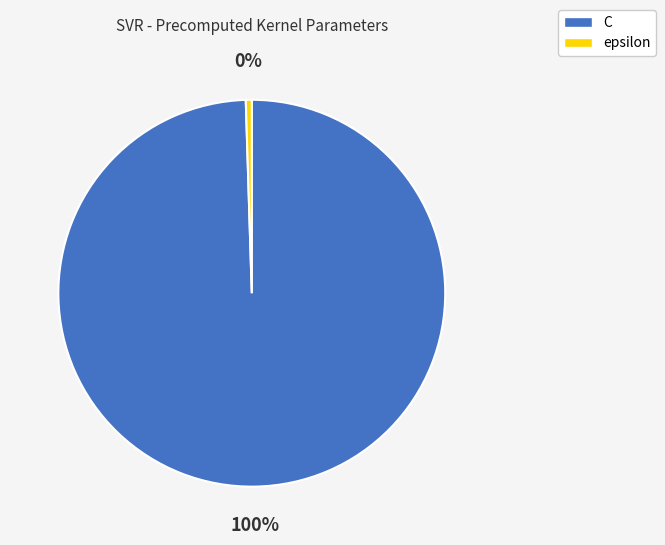

Is there a majority slice in this chart?

Yes